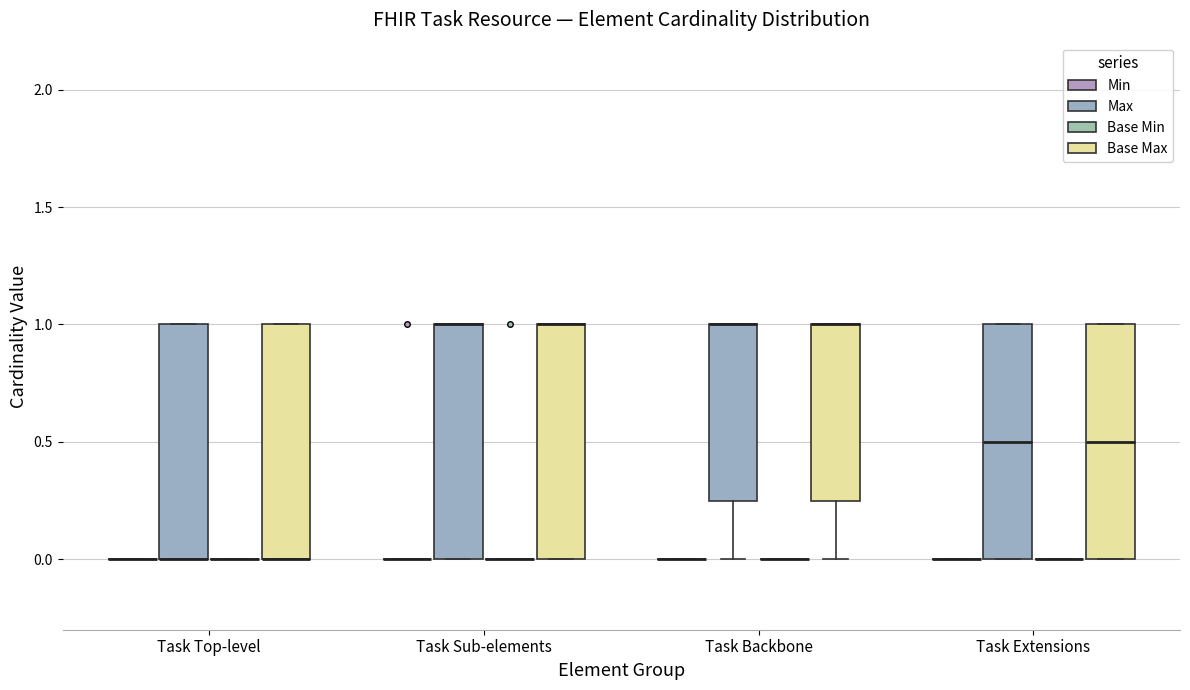

Reading left to right, transcribe this box plot: for each box, give where its median line is, the range the box spans, and where its two whiskers end, as read against the y-axis. The values are not printed on the chart, so give them approximately, as read against the axis.

Task Top-level (Min): box collapsed to a line at 0.00, whiskers 0.00 to 0.00
Task Top-level (Max): median 0.00 (drawn on the box's lower edge), box 0.00 to 1.00, whiskers 0.00 to 1.00
Task Top-level (Base Min): box collapsed to a line at 0.00, whiskers 0.00 to 0.00
Task Top-level (Base Max): median 0.00 (drawn on the box's lower edge), box 0.00 to 1.00, whiskers 0.00 to 1.00
Task Sub-elements (Min): box collapsed to a line at 0.00, whiskers 0.00 to 0.00
Task Sub-elements (Max): median 1.00 (drawn on the box's upper edge), box 0.00 to 1.00, whiskers 0.00 to 1.00
Task Sub-elements (Base Min): box collapsed to a line at 0.00, whiskers 0.00 to 0.00
Task Sub-elements (Base Max): median 1.00 (drawn on the box's upper edge), box 0.00 to 1.00, whiskers 0.00 to 1.00
Task Backbone (Min): box collapsed to a line at 0.00, whiskers 0.00 to 0.00
Task Backbone (Max): median 1.00 (drawn on the box's upper edge), box 0.25 to 1.00, whiskers 0.00 to 1.00
Task Backbone (Base Min): box collapsed to a line at 0.00, whiskers 0.00 to 0.00
Task Backbone (Base Max): median 1.00 (drawn on the box's upper edge), box 0.25 to 1.00, whiskers 0.00 to 1.00
Task Extensions (Min): box collapsed to a line at 0.00, whiskers 0.00 to 0.00
Task Extensions (Max): median 0.50, box 0.00 to 1.00, whiskers 0.00 to 1.00
Task Extensions (Base Min): box collapsed to a line at 0.00, whiskers 0.00 to 0.00
Task Extensions (Base Max): median 0.50, box 0.00 to 1.00, whiskers 0.00 to 1.00